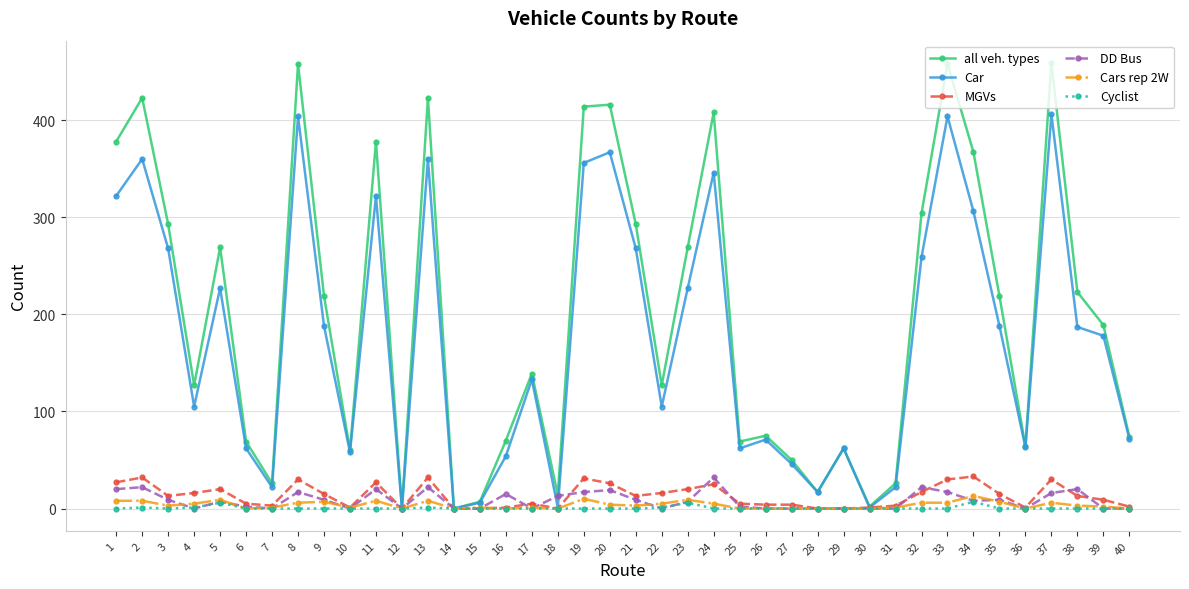

At which category does all veh. types reach its first local valley?

4